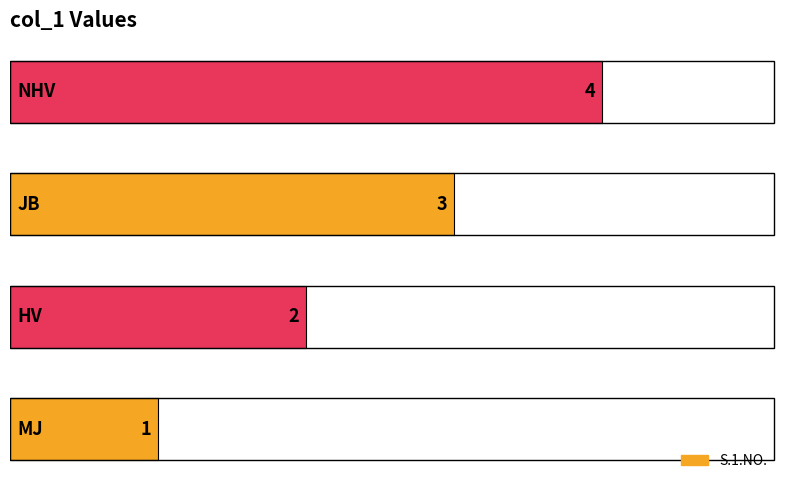

What is the greatest value displayed?

4